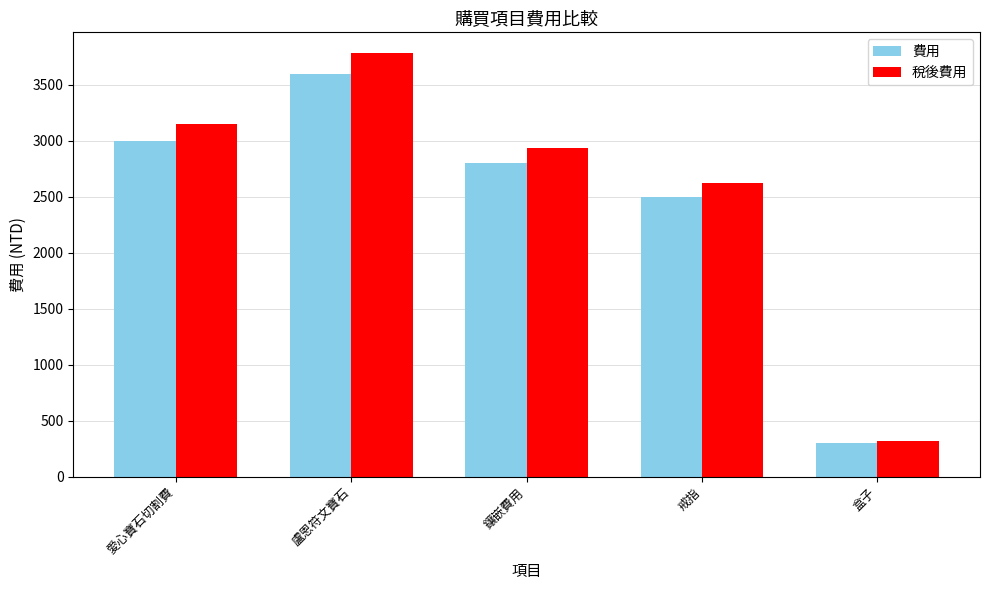

Reading left to right, extract all data points from this chart.

費用: 3000	3600	2800	2500	300
稅後費用: 3150	3780	2940	2625	315